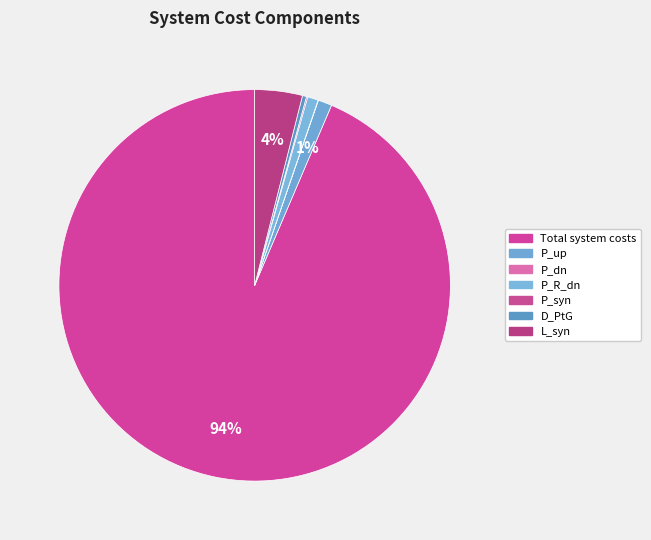

Is there any slice that represents more than half of the pie?

Yes